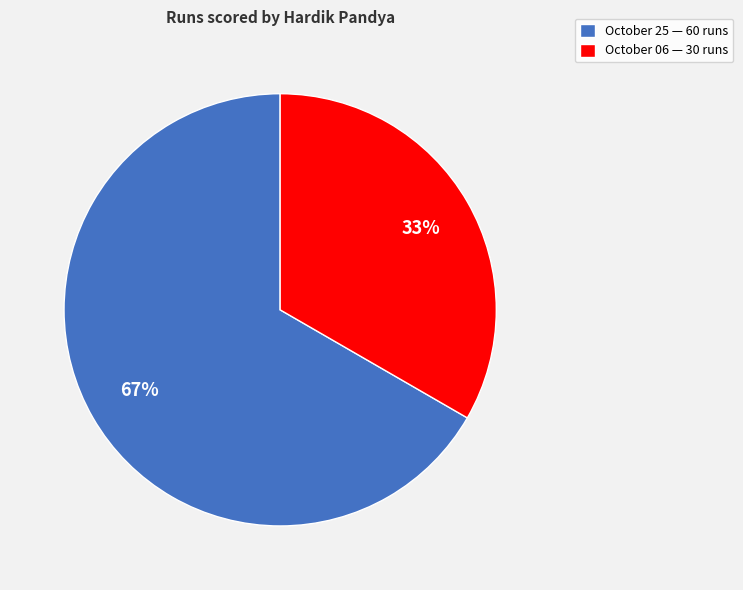

How many slices are in this pie chart?

2